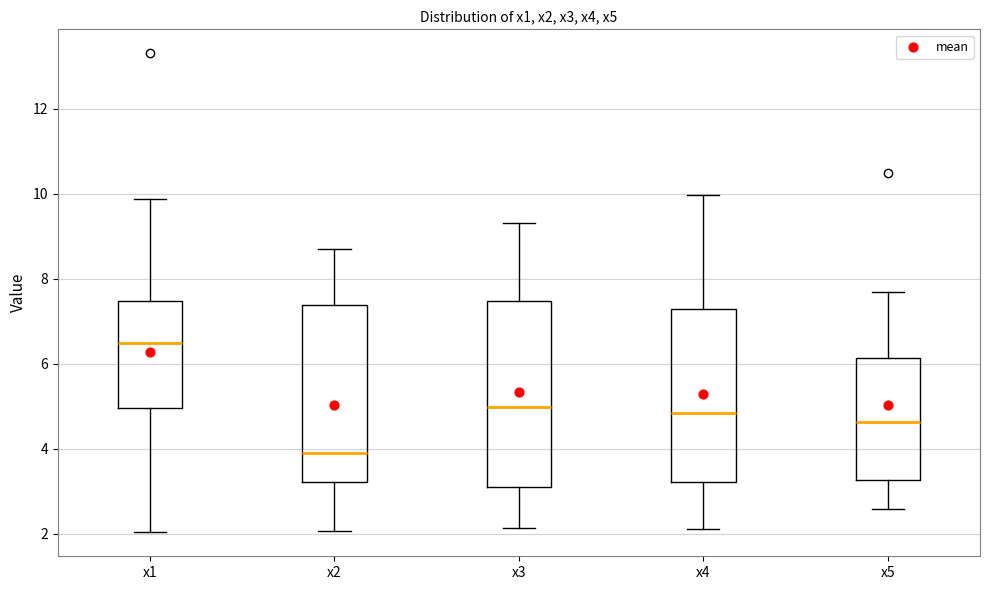

Reading left to right, transcribe this box plot: for each box, give where its median line is, the range the box spans, and where its two whiskers end, as read against the y-axis. The values are not printed on the chart, so give them approximately, as read against the axis.

x1: median 6.4, box 5.0 to 7.4, whiskers 2.0 to 9.8
x2: median 3.8, box 3.2 to 7.4, whiskers 2.0 to 8.8
x3: median 5.0, box 3.0 to 7.4, whiskers 2.2 to 9.4
x4: median 4.8, box 3.2 to 7.2, whiskers 2.2 to 10.0
x5: median 4.6, box 3.2 to 6.2, whiskers 2.6 to 7.6